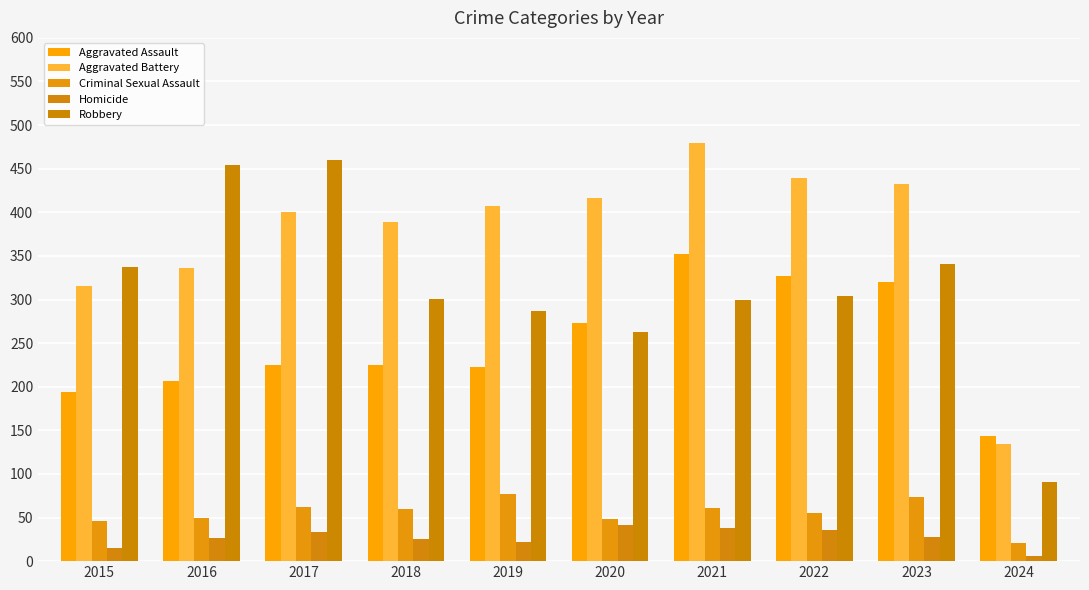

List the series in order of their peak value, lowest first.

Homicide, Criminal Sexual Assault, Aggravated Assault, Robbery, Aggravated Battery